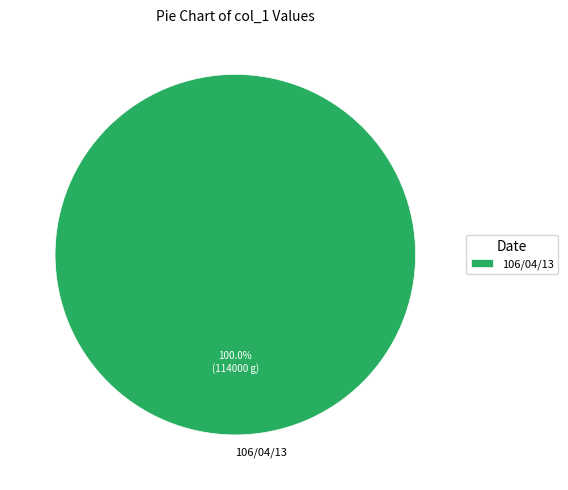

Rank the categories by value from lowest to highest.

106/04/13